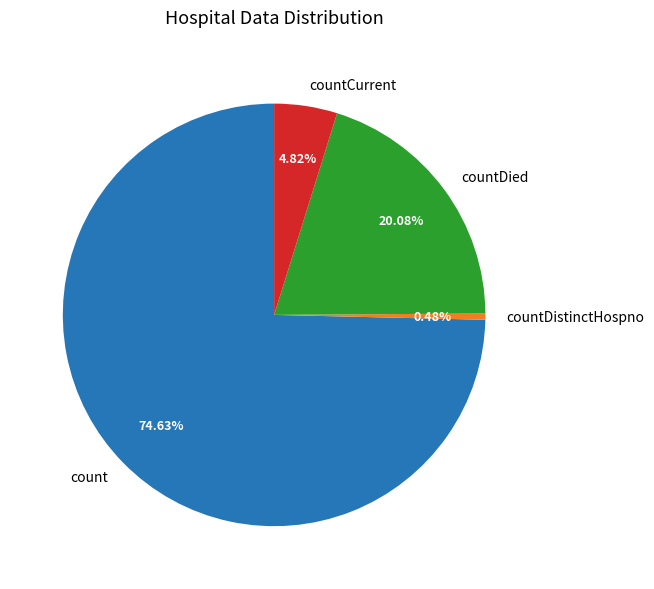

Is it true that countDied is 20% of the pie?

True